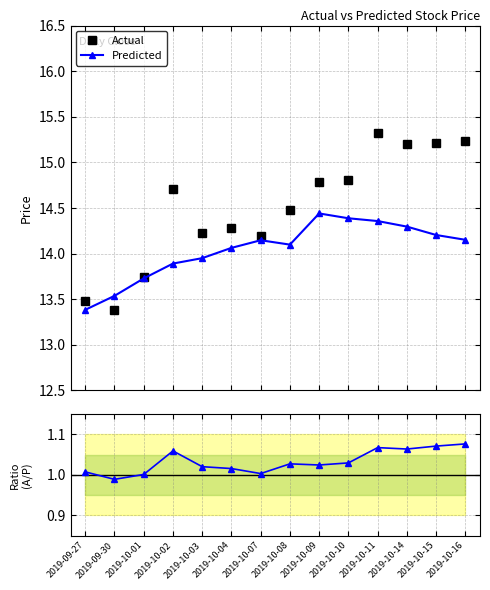

Reading left to right, list all the values displayed in this chart.

Actual: 2019-09-27=13.5	2019-09-30=13.4	2019-10-01=13.7	2019-10-02=14.7	2019-10-03=14.2	2019-10-04=14.3	2019-10-07=14.2	2019-10-08=14.5	2019-10-09=14.8	2019-10-10=14.8	2019-10-11=15.3	2019-10-14=15.2	2019-10-15=15.2	2019-10-16=15.2
Predicted: 2019-09-27=13.4	2019-09-30=13.5	2019-10-01=13.7	2019-10-02=13.9	2019-10-03=14.0	2019-10-04=14.1	2019-10-07=14.1	2019-10-08=14.1	2019-10-09=14.4	2019-10-10=14.4	2019-10-11=14.4	2019-10-14=14.3	2019-10-15=14.2	2019-10-16=14.2
Actual / Predicted: 2019-09-27=1.0	2019-09-30=1.0	2019-10-01=1.0	2019-10-02=1.1	2019-10-03=1.0	2019-10-04=1.0	2019-10-07=1.0	2019-10-08=1.0	2019-10-09=1.0	2019-10-10=1.0	2019-10-11=1.1	2019-10-14=1.1	2019-10-15=1.1	2019-10-16=1.1